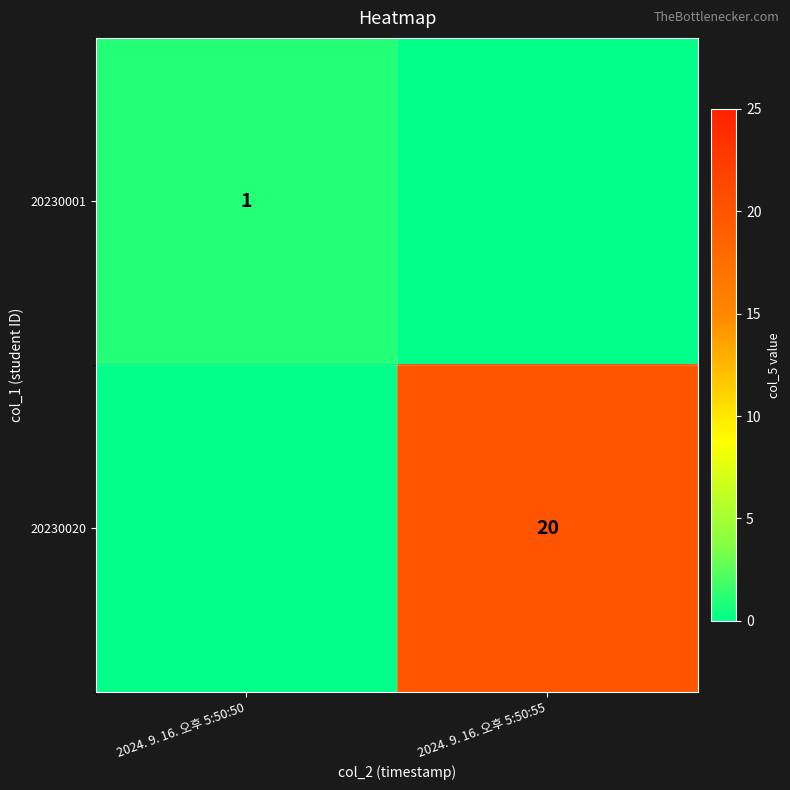

The 20230020 series shows 11 at 2024. 9. 16. 오후 5:50:55. True or false?

False